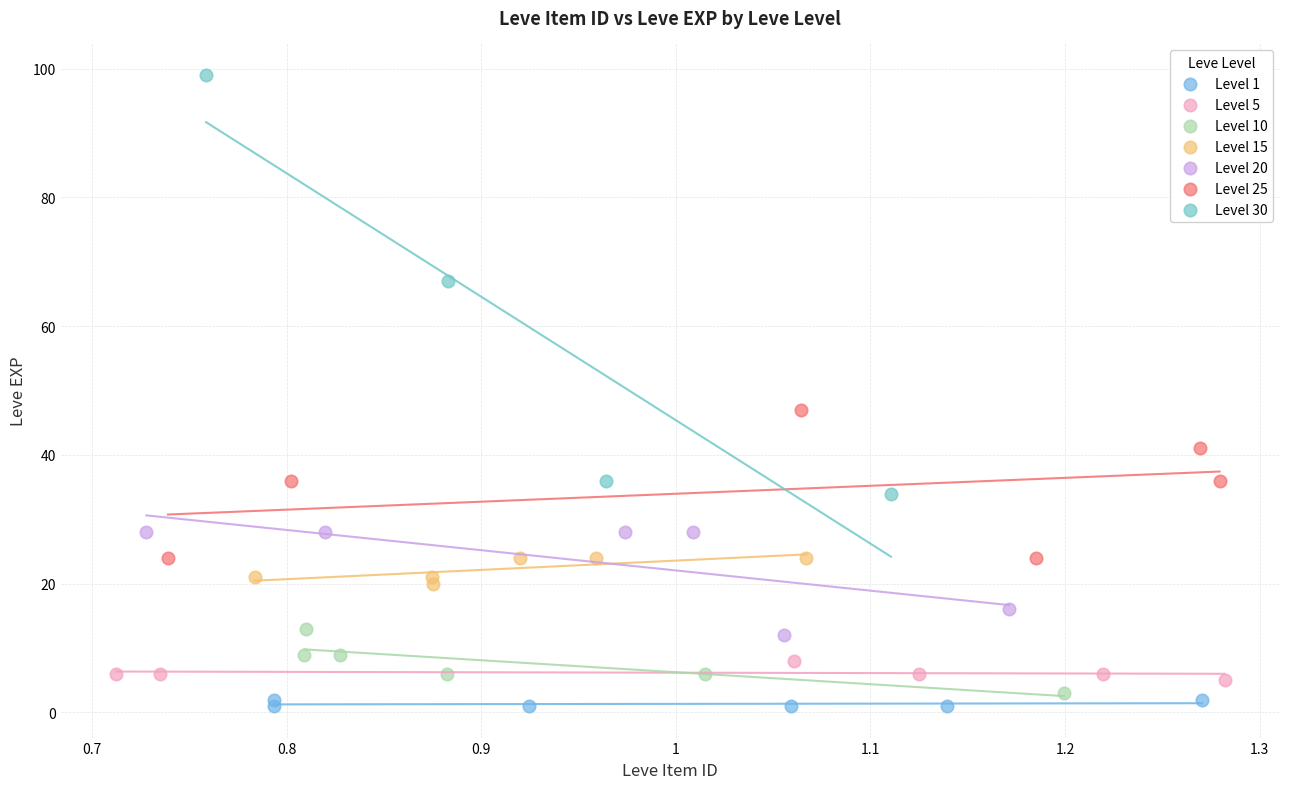

Which series reaches the maximum Y coordinate?

Level 30